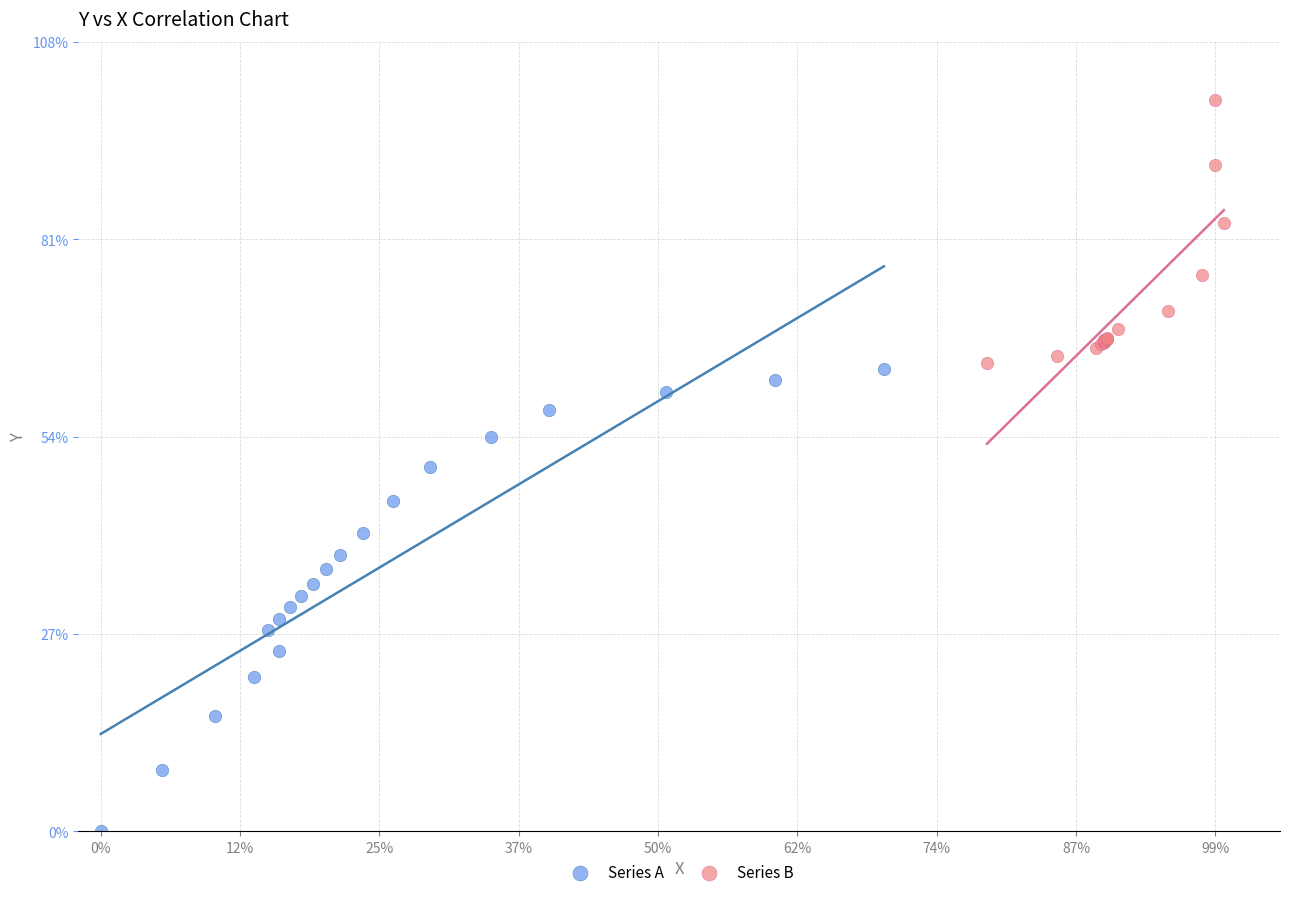

Which series reaches the minimum Y coordinate?

Series A